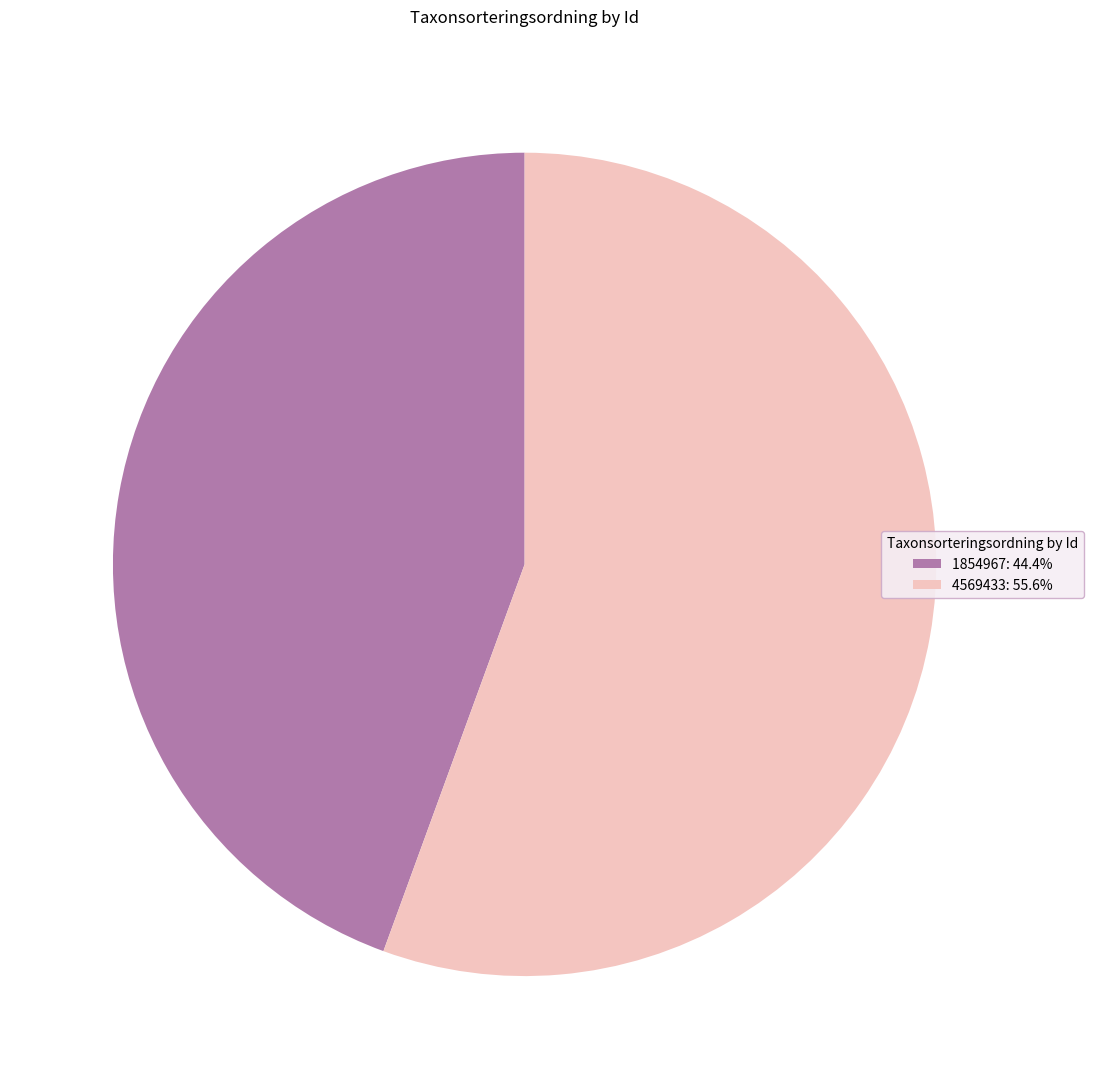

Rank the categories by value from highest to lowest.

4569433, 1854967